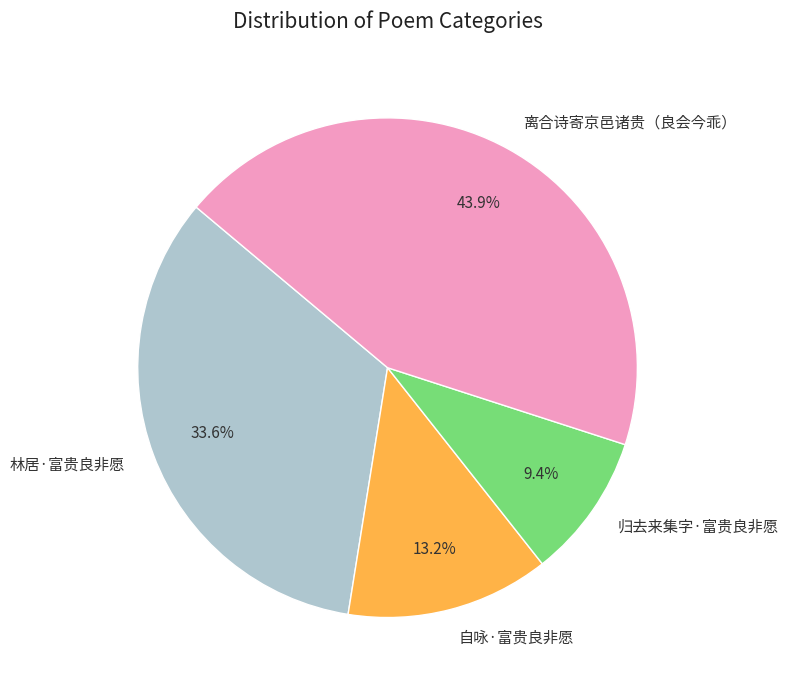

How many slices are in this pie chart?

4